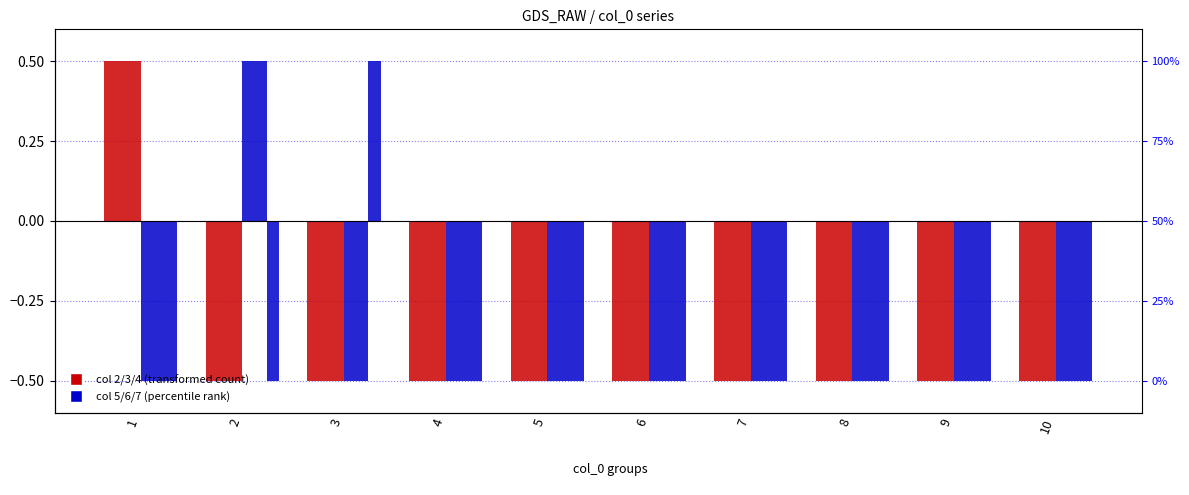

Which series changed the most between 9 and 10?

col 2